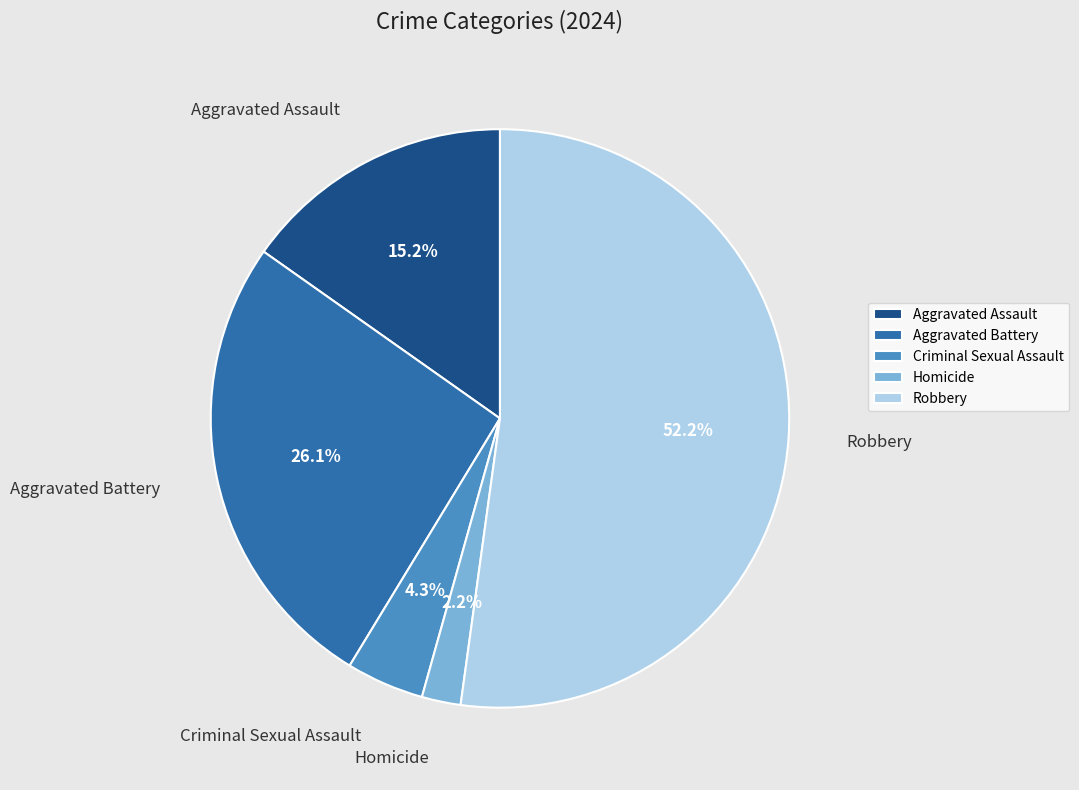

What percentage is the Robbery slice, to the nearest percent?

52%